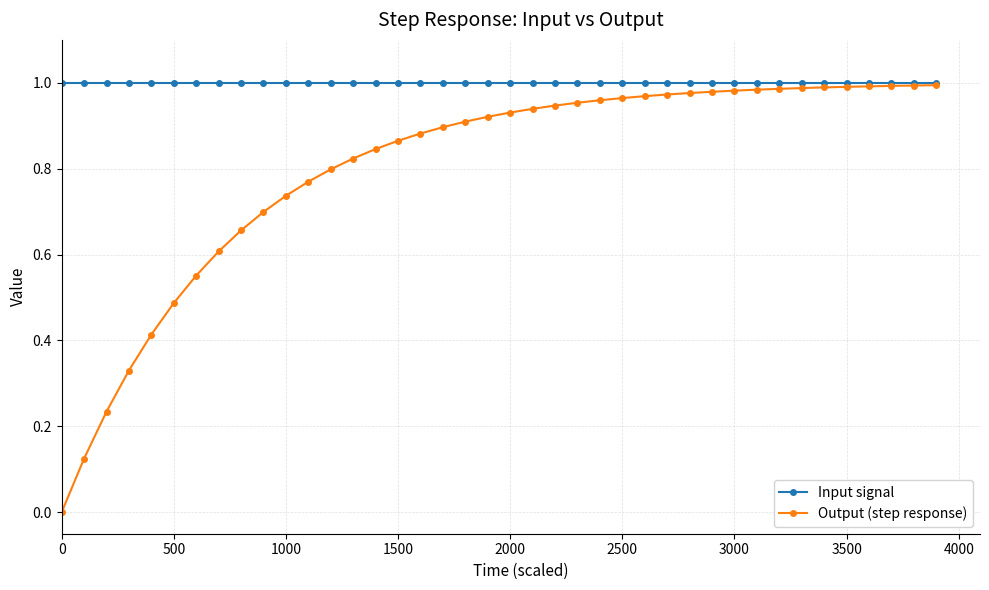

What is the sum of all Input signal values?

40.0